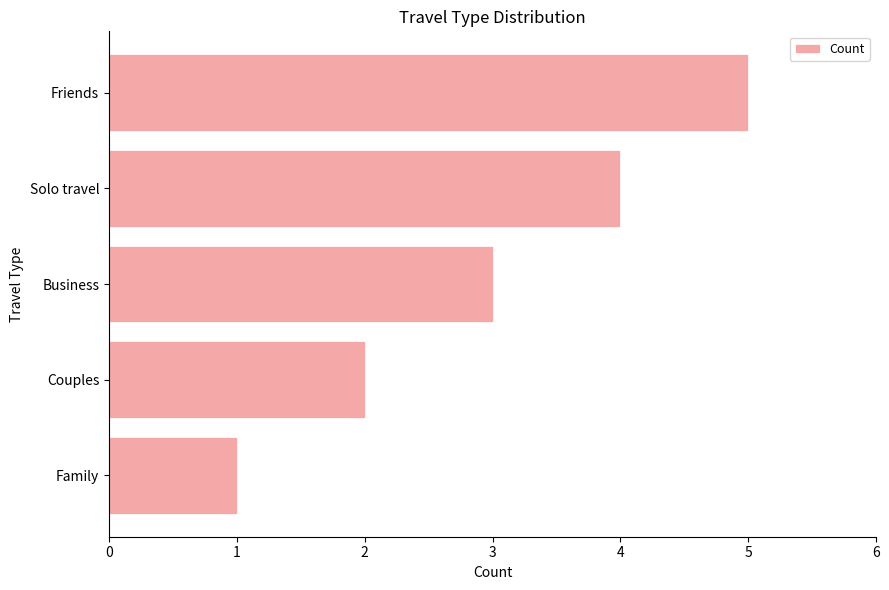

Which label corresponds to the largest value in the chart?

Friends